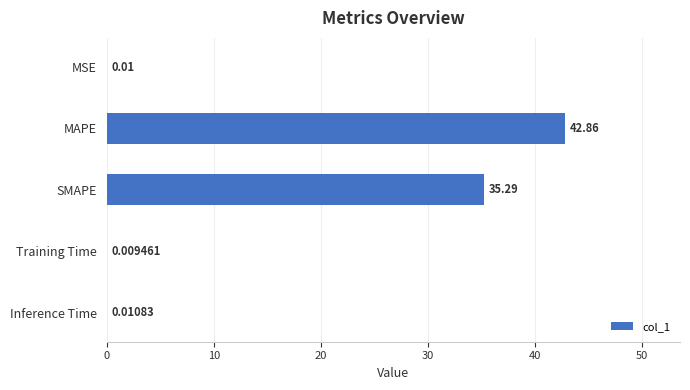

How many categories are shown in the chart?

5